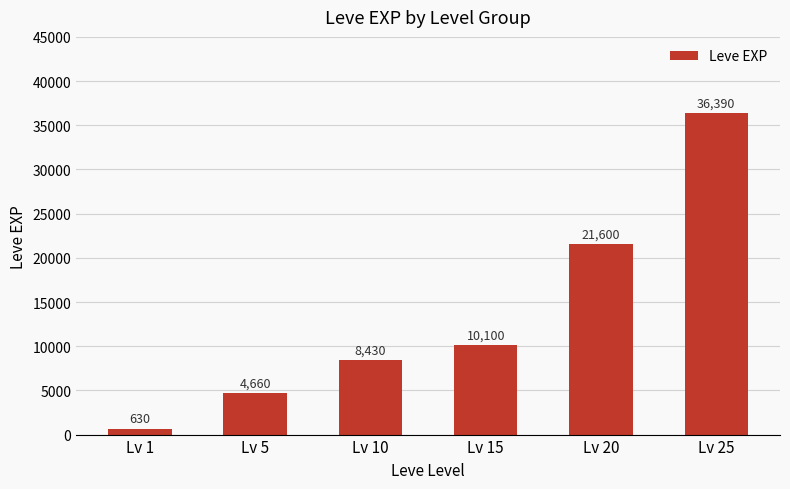

At which label is the value closest to 18510?

Lv 20